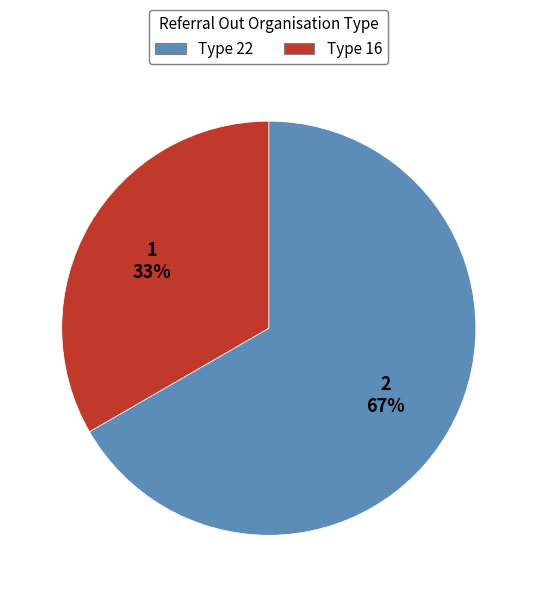

Rank the categories by value from lowest to highest.

Type 16, Type 22